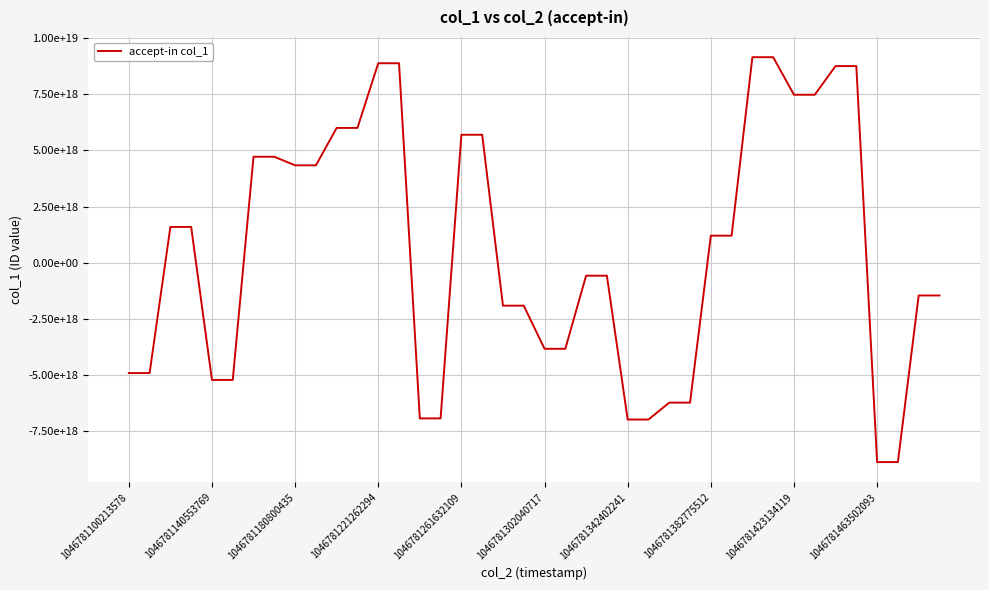

Which category has the highest value across all series?

30